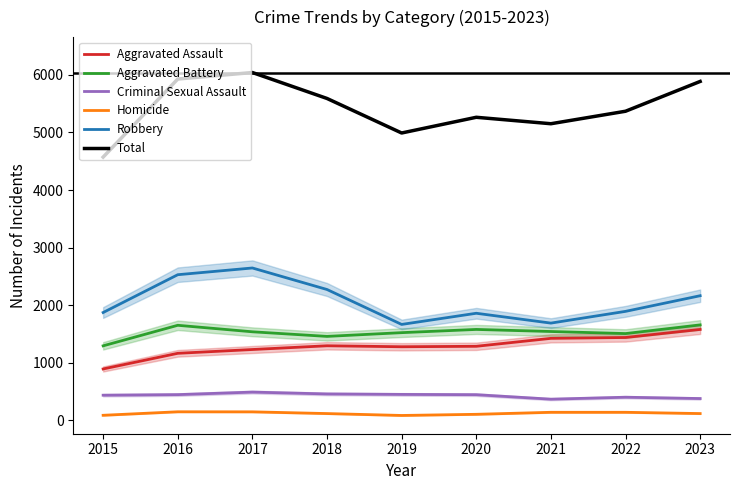

Count the number of categories in the chart.

9